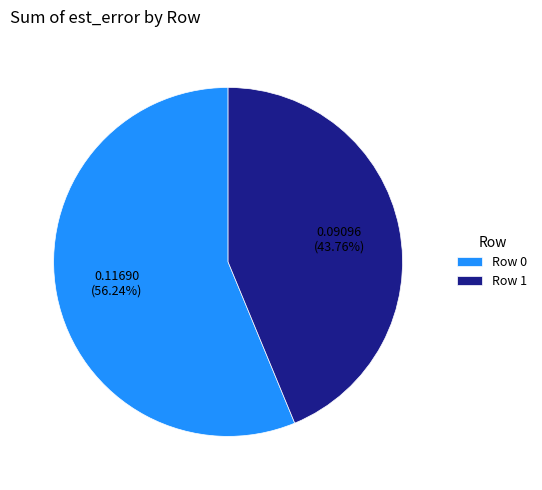

To the nearest percent, what portion does Row 0 represent?

56%